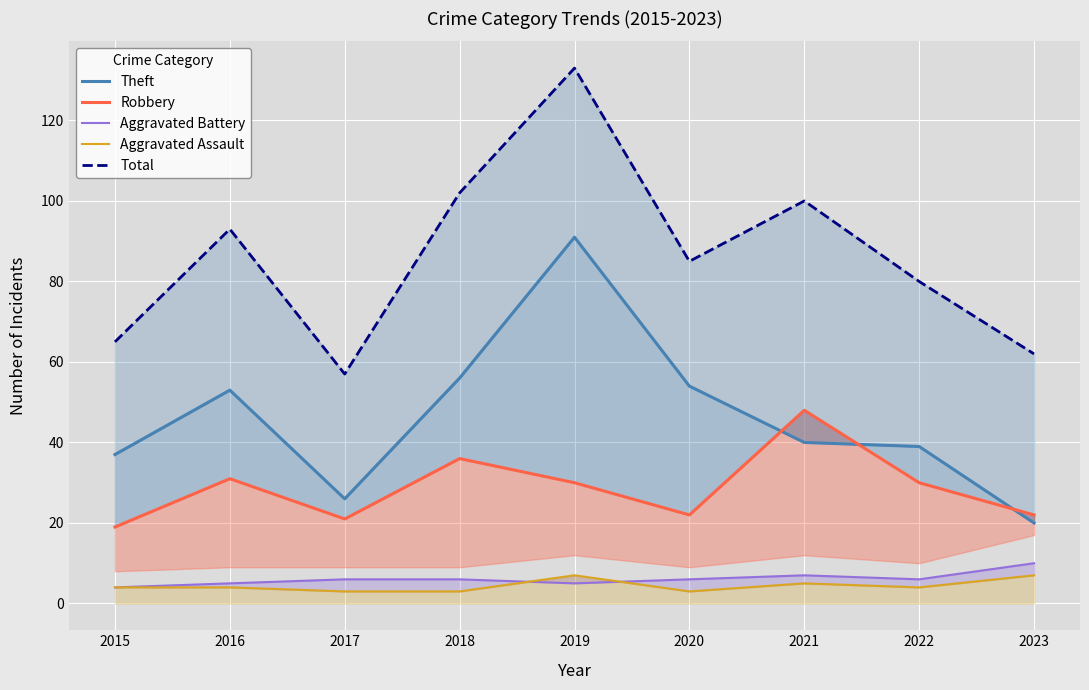

The Aggravated Assault series shows 2 at 2017. True or false?

False